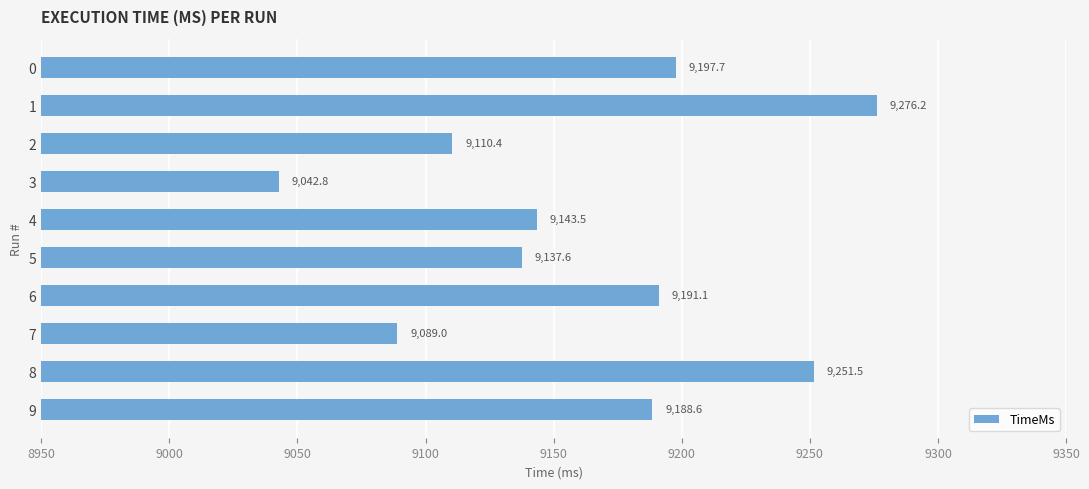

Count the number of data series in this chart.

1